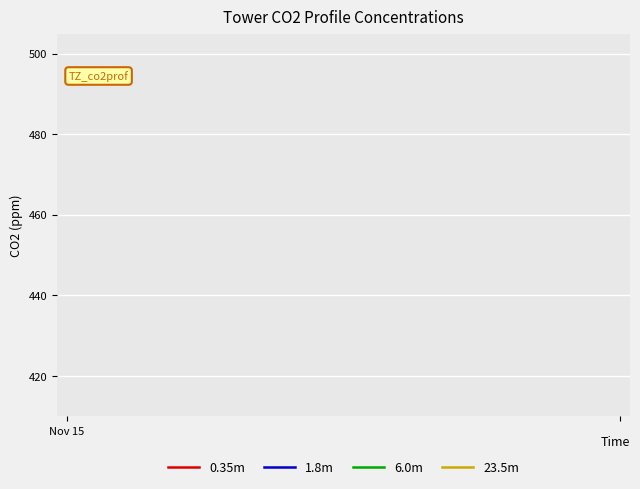

Does the chart display data point markers on the line(s)?

No